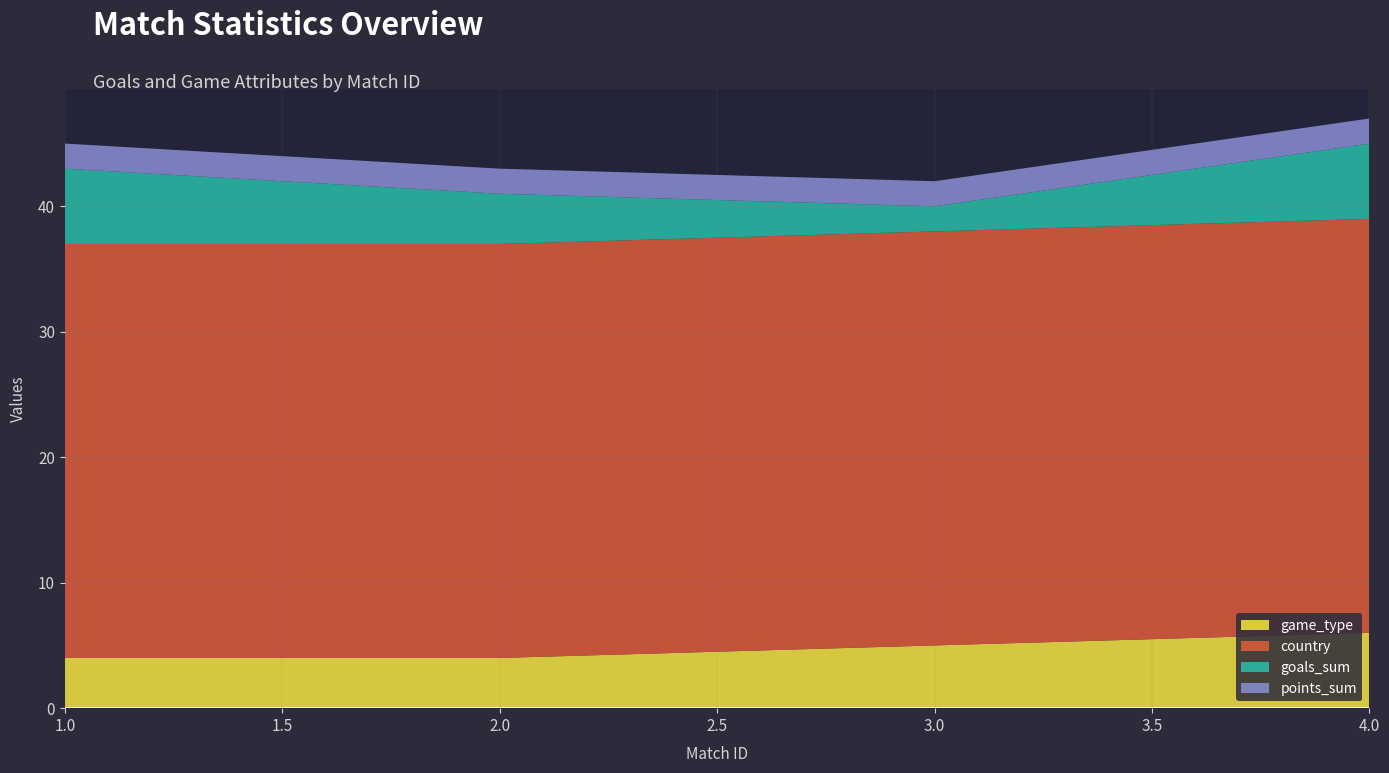

Reading left to right, transcribe all the data shown in this chart.

game_type: 1=4	2=4	3=5	4=6
country: 1=33	2=33	3=33	4=33
goals_sum: 1=6	2=4	3=2	4=6
points_sum: 1=2	2=2	3=2	4=2